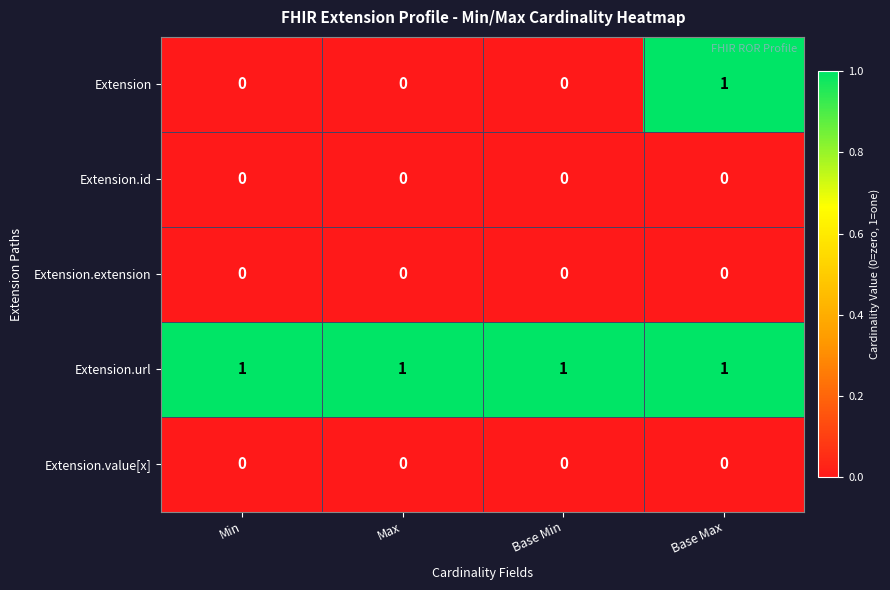

Which series has the largest total across all categories?

Extension.url